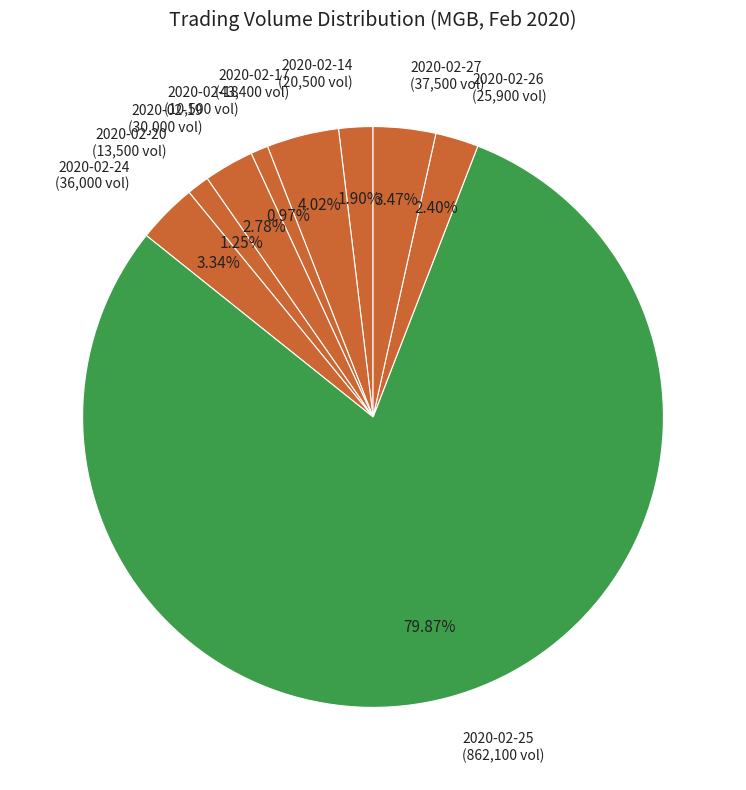

Is 2020-02-27 the majority of the pie?

No